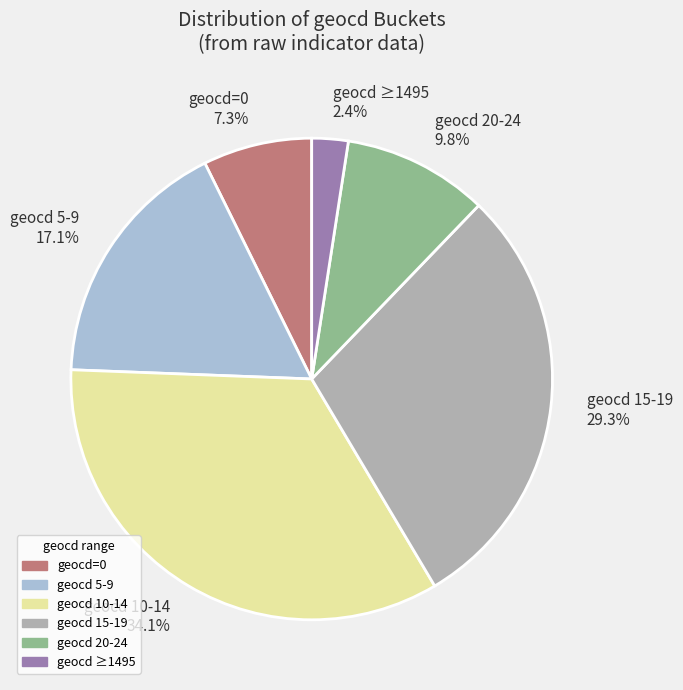

Count the number of slices in the pie.

6